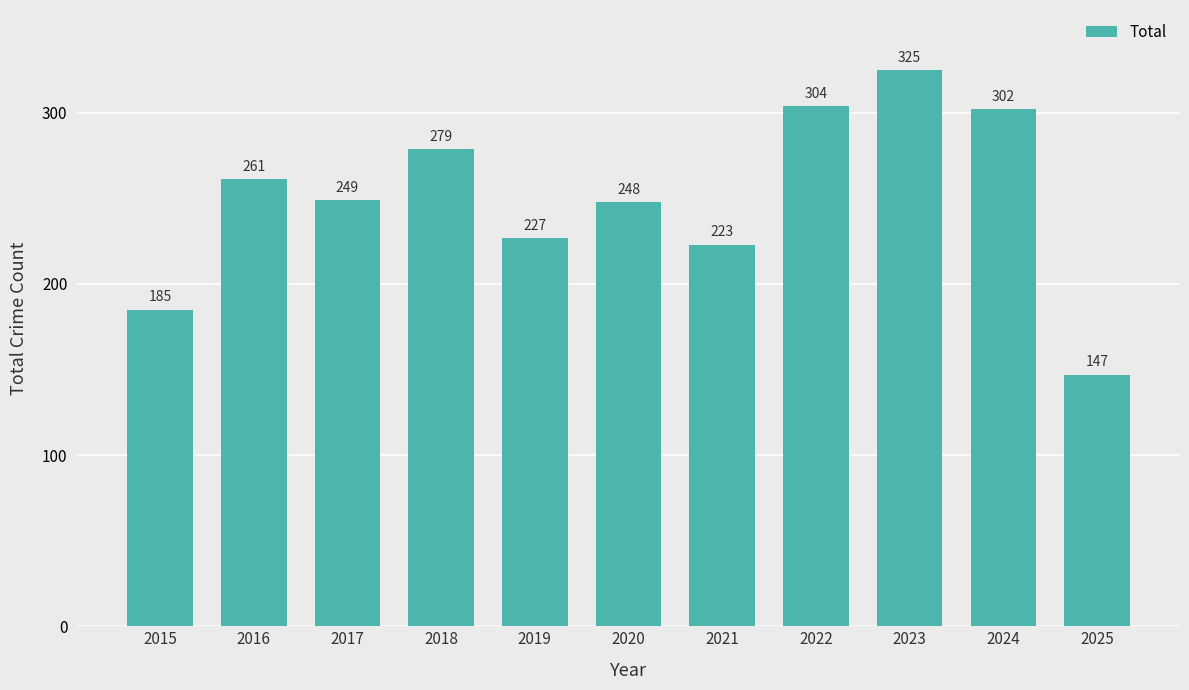

Reading left to right, list all the values displayed in this chart.

185	261	249	279	227	248	223	304	325	302	147